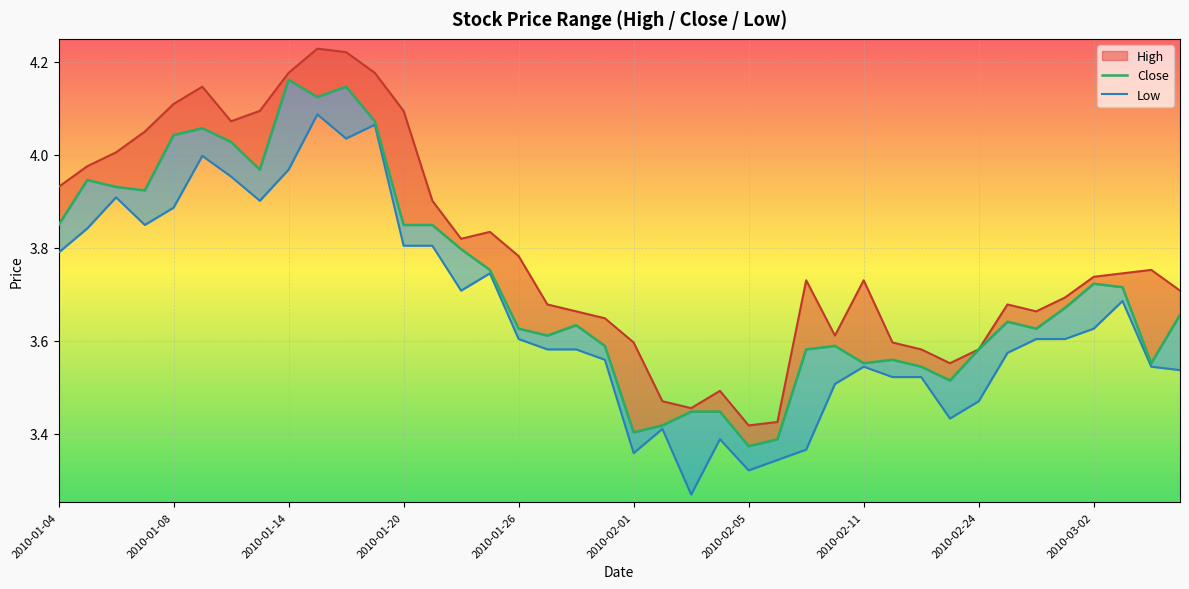

How many lines are shown in the chart?

3